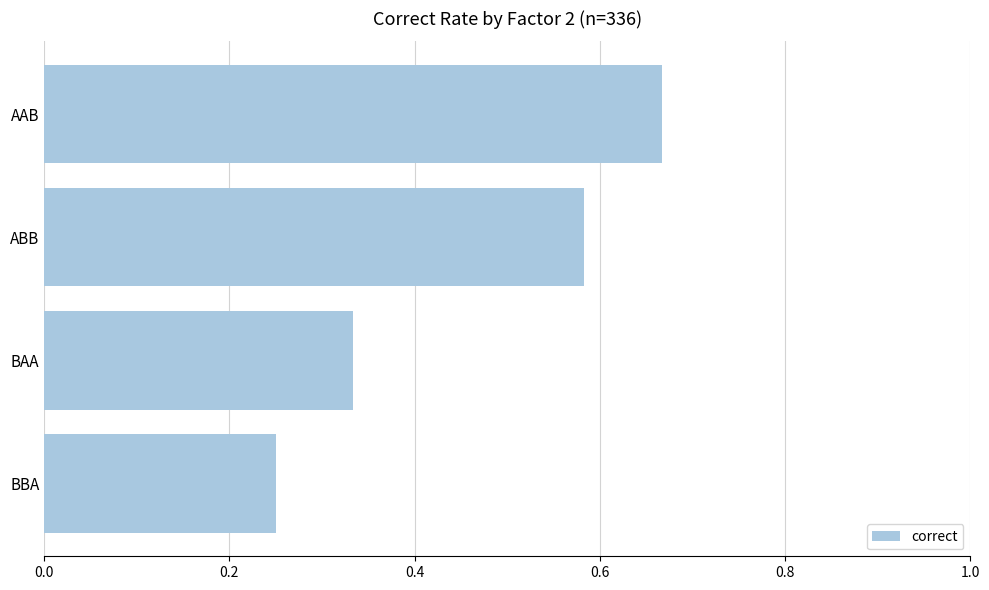

The chart shows a value of 1.1 at AAB. True or false?

False